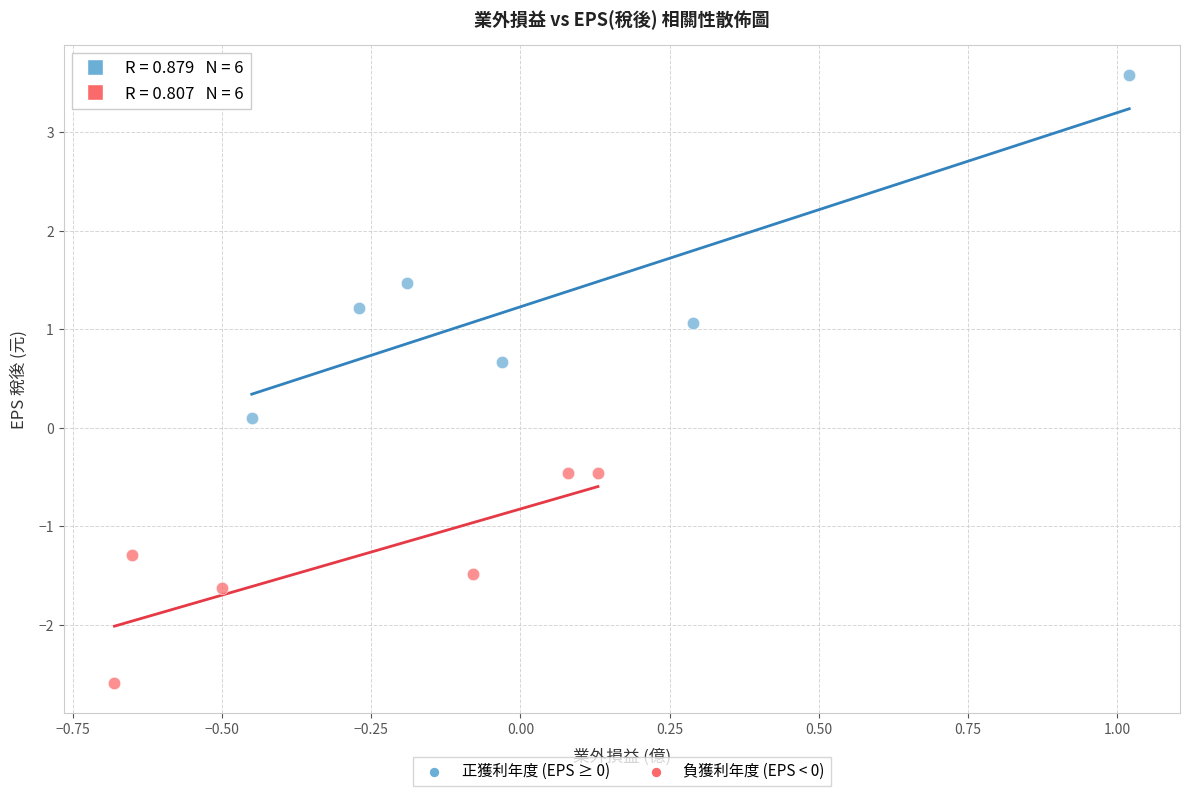

Which series contains the highest Y value?

正獲利年度 (EPS ≥ 0)